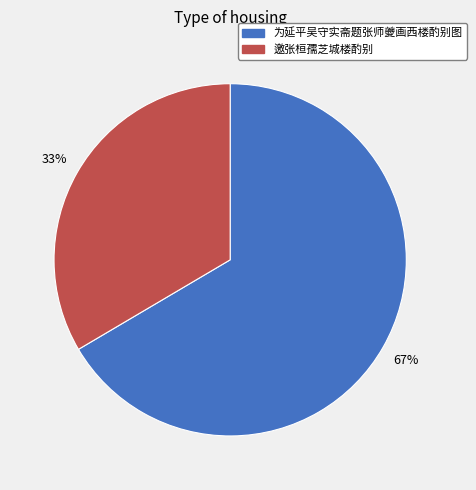

Does any single category account for the majority?

Yes